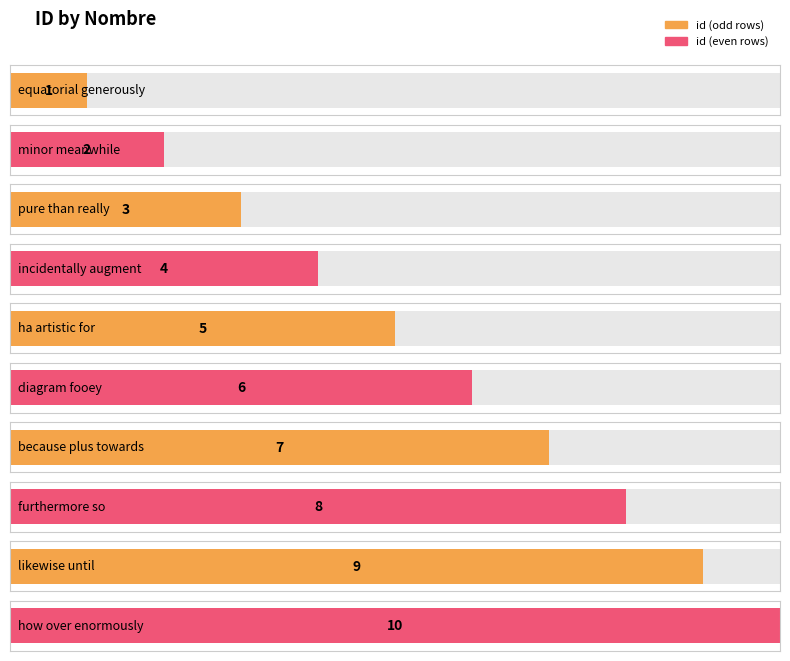

The chart shows a value of 3 at ha artistic for. True or false?

False